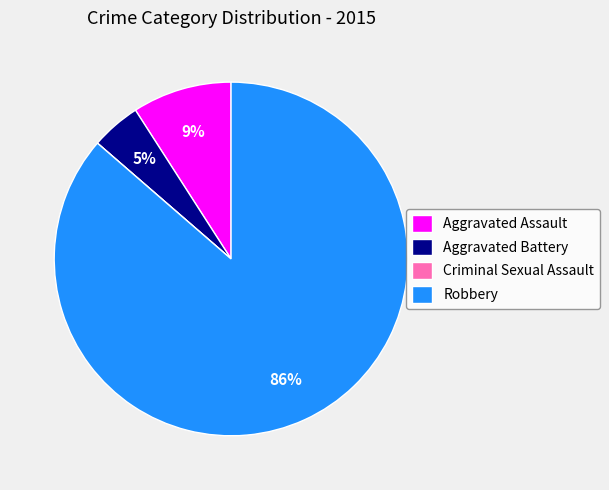

Is there any slice that represents more than half of the pie?

Yes